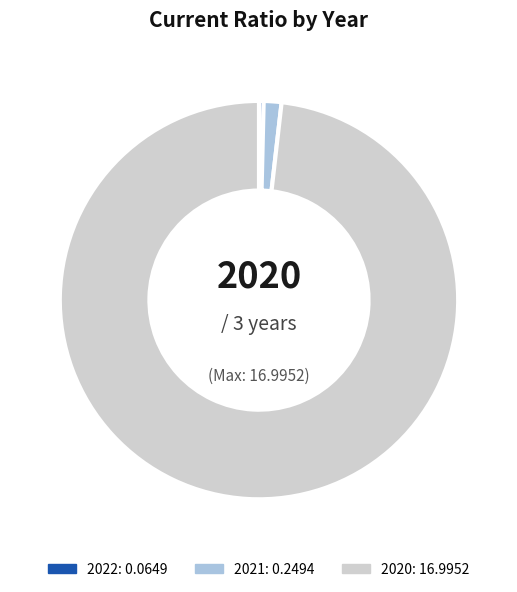

Rank the categories by value from lowest to highest.

2022, 2021, 2020